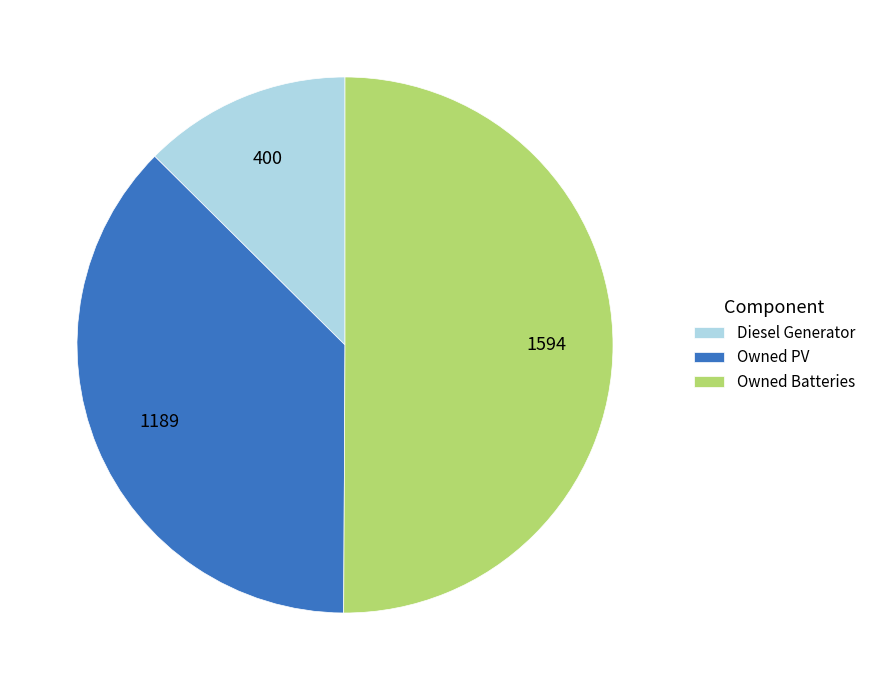

Is the sum of Owned Batteries and Diesel Generator greater than half?

Yes